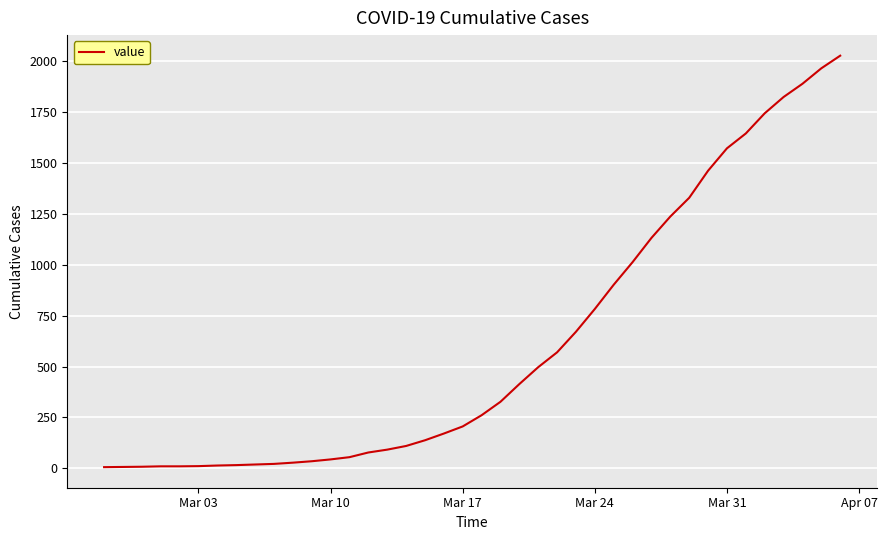

What is the greatest value displayed?

2027